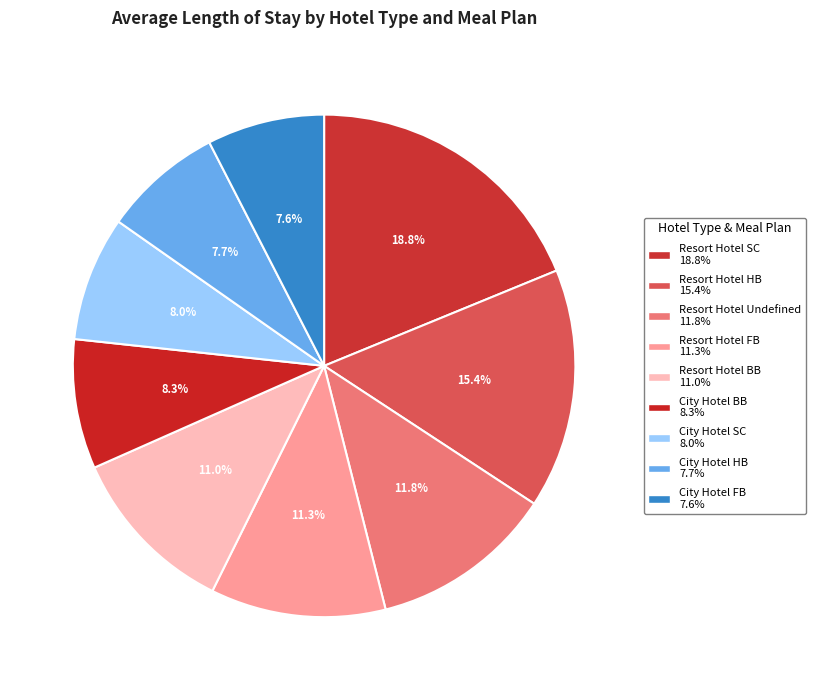

Between City Hotel SC and Resort Hotel HB, which is larger?

Resort Hotel HB